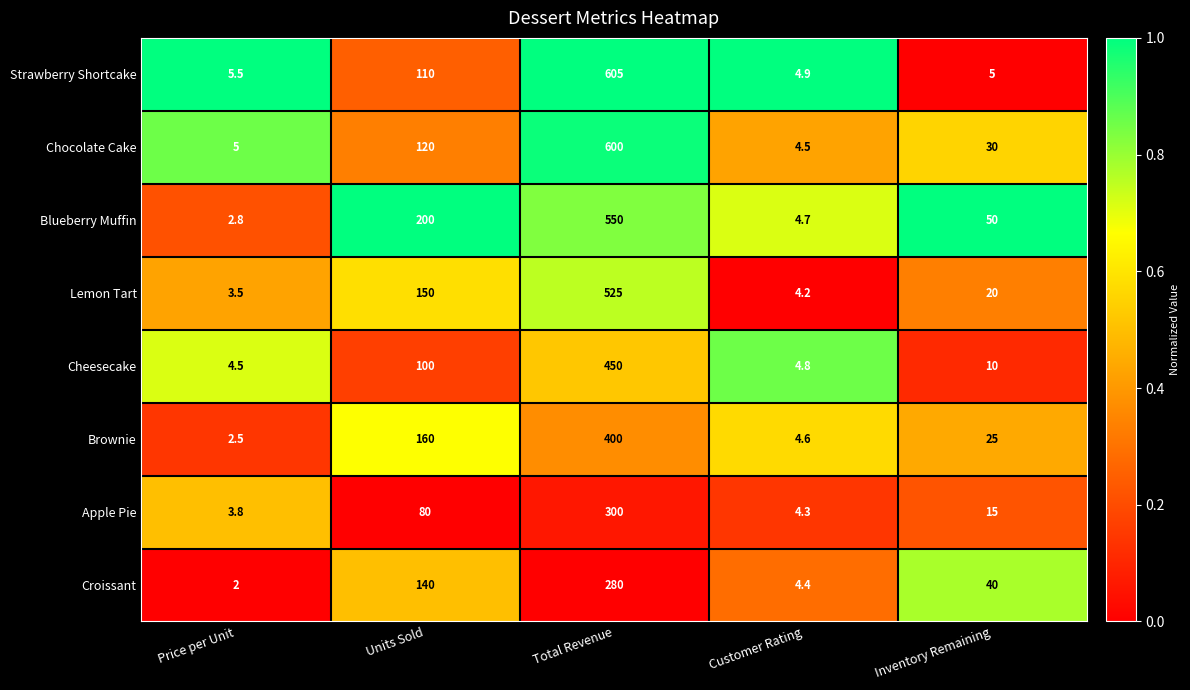

How many series are shown in this chart?

8